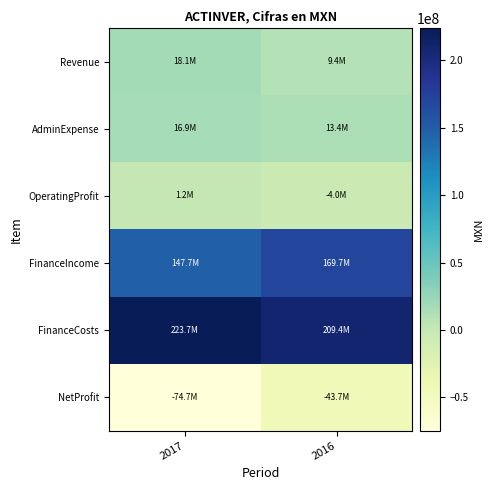

Reading right to left, extract all data points from this chart.

Revenue: 2016=9393000	2017=18111000
AdminExpense: 2016=13383000	2017=16866000
OperatingProfit: 2016=-3990000	2017=1245000
FinanceIncome: 2016=169680000	2017=147745000
FinanceCosts: 2016=209364000	2017=223705000
NetProfit: 2016=-43674000	2017=-74715000